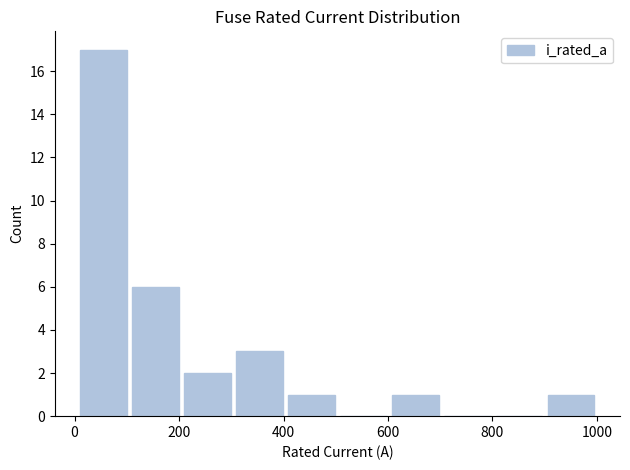

Which range on the x-axis has the tallest bar?

0 to 100